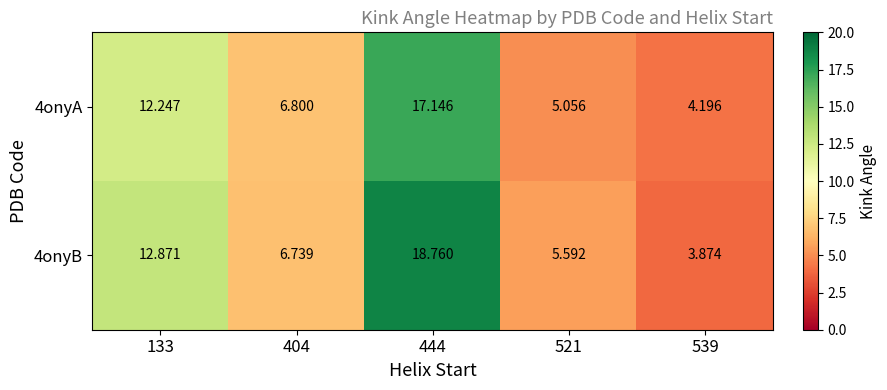

Rank the series by their average value, from highest to lowest.

4onyB, 4onyA